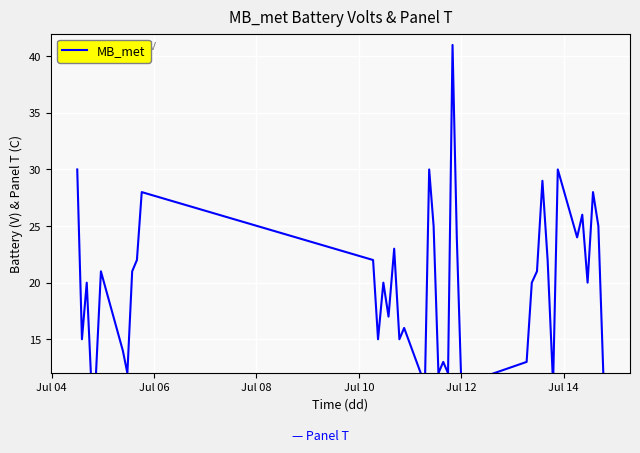

Reading left to right, what are all the values shown in this chart?

30	15	20	10	12	21	14	12	21	22	28	22	15	20	17	23	15	16	11	30	25	12	13	12	41	24	11	13	20	21	29	22	11	30	24	26	20	28	25	11